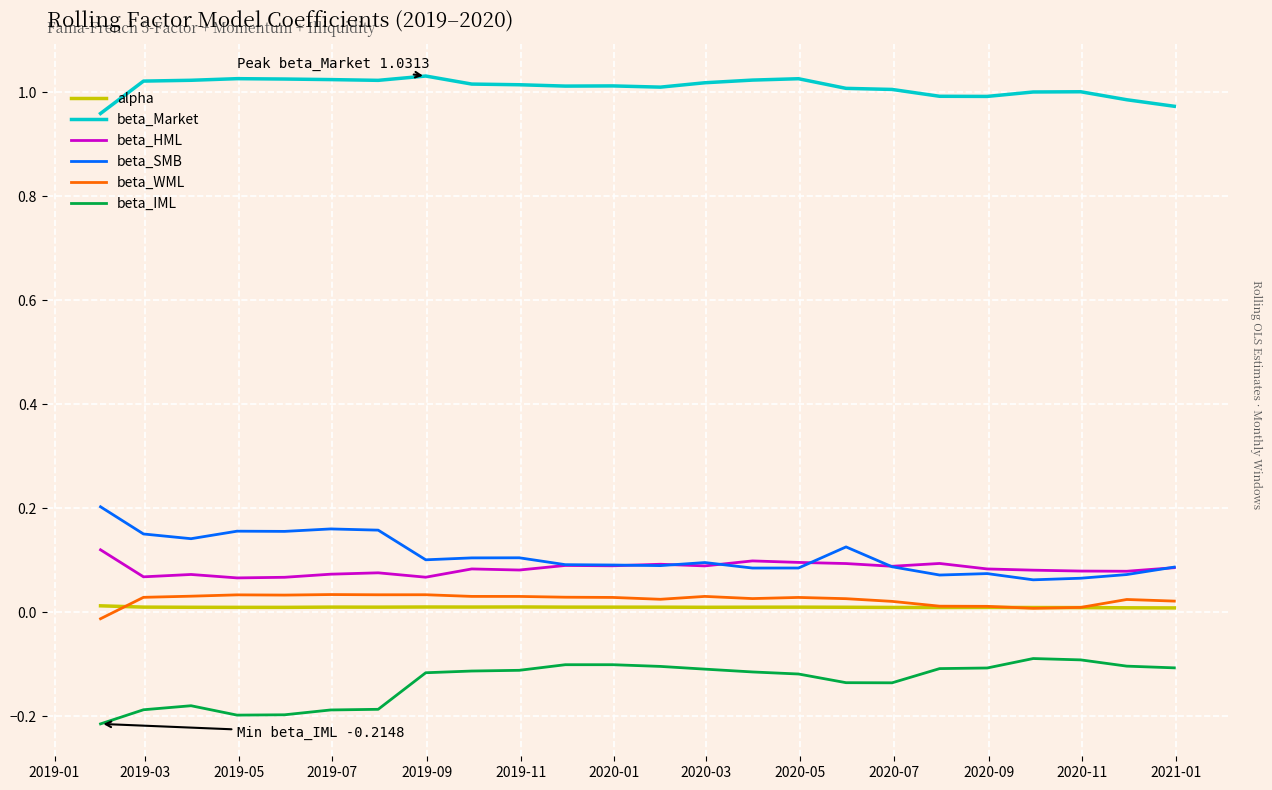

True or false: beta_WML and beta_IML cross at least once.

False